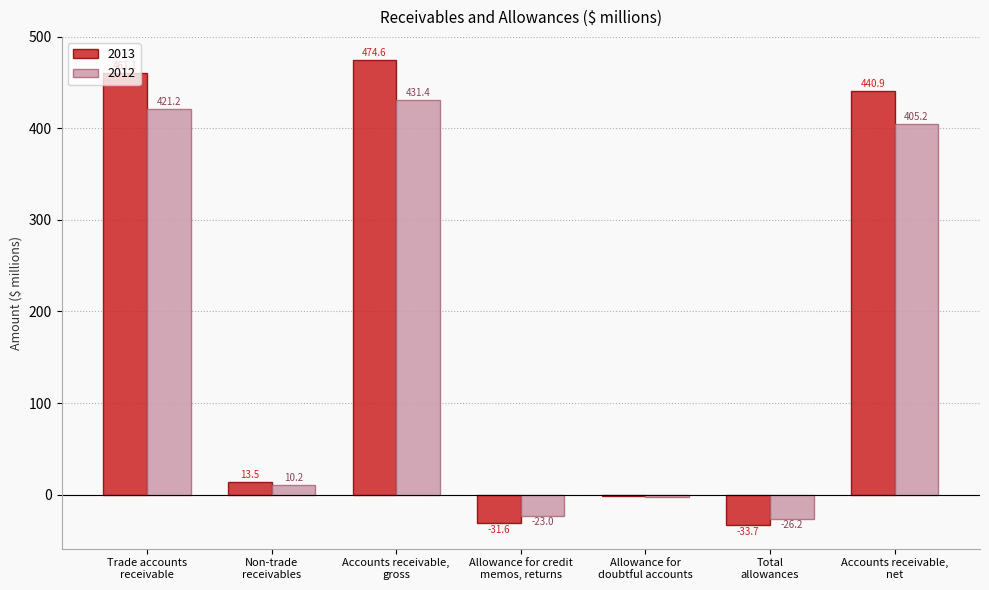

List the labels in order of 2013 value, smallest first.

Total
allowances, Allowance for credit
memos, returns, Allowance for
doubtful accounts, Non-trade
receivables, Accounts receivable,
net, Trade accounts
receivable, Accounts receivable,
gross